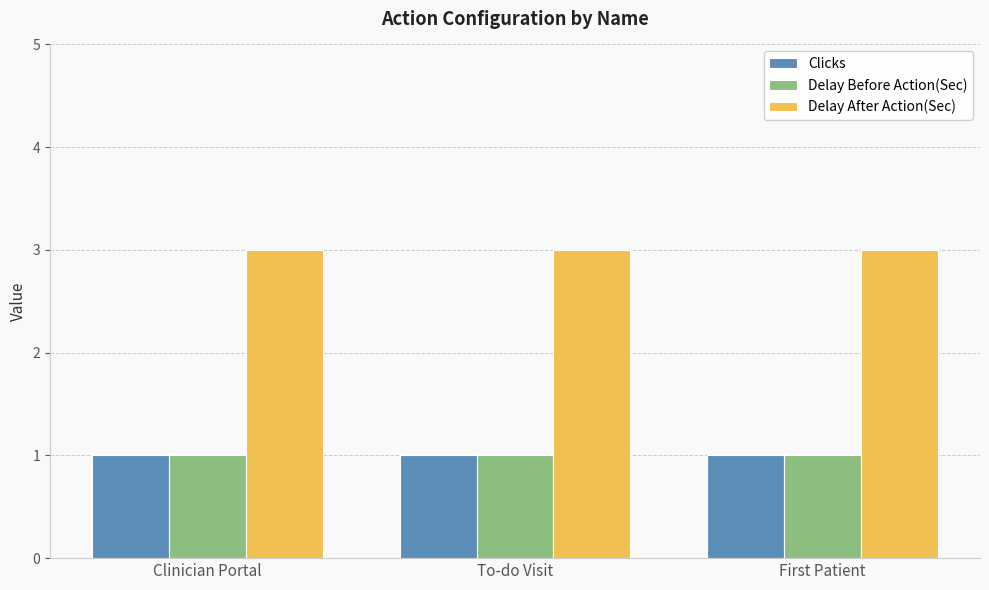

What is the maximum value shown in the chart?

3